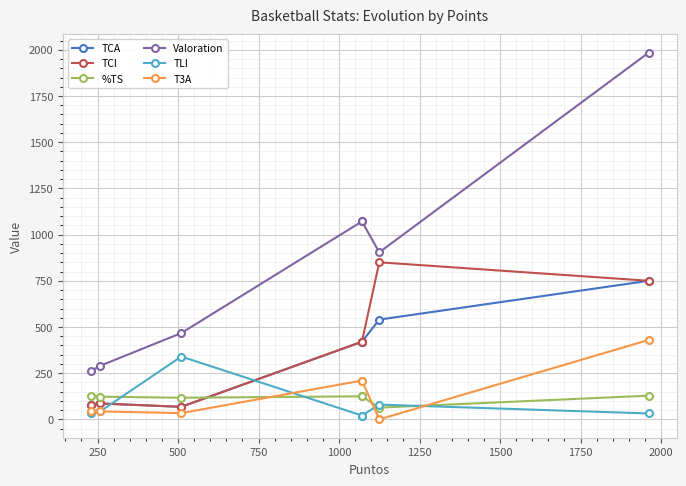

Which series has the largest total across all categories?

Valoration